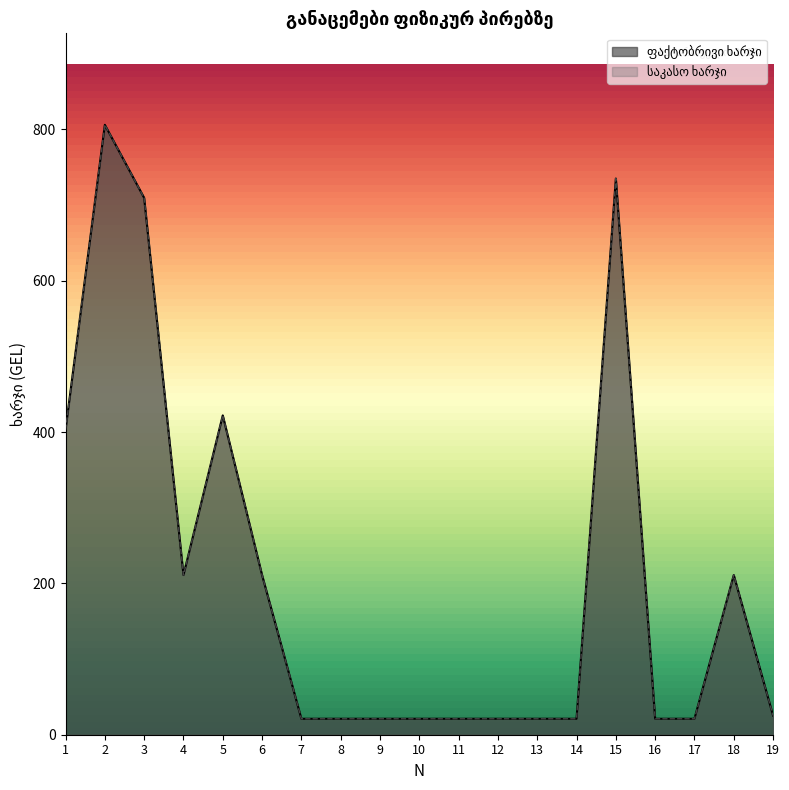

Does the chart have visible grid lines?

No